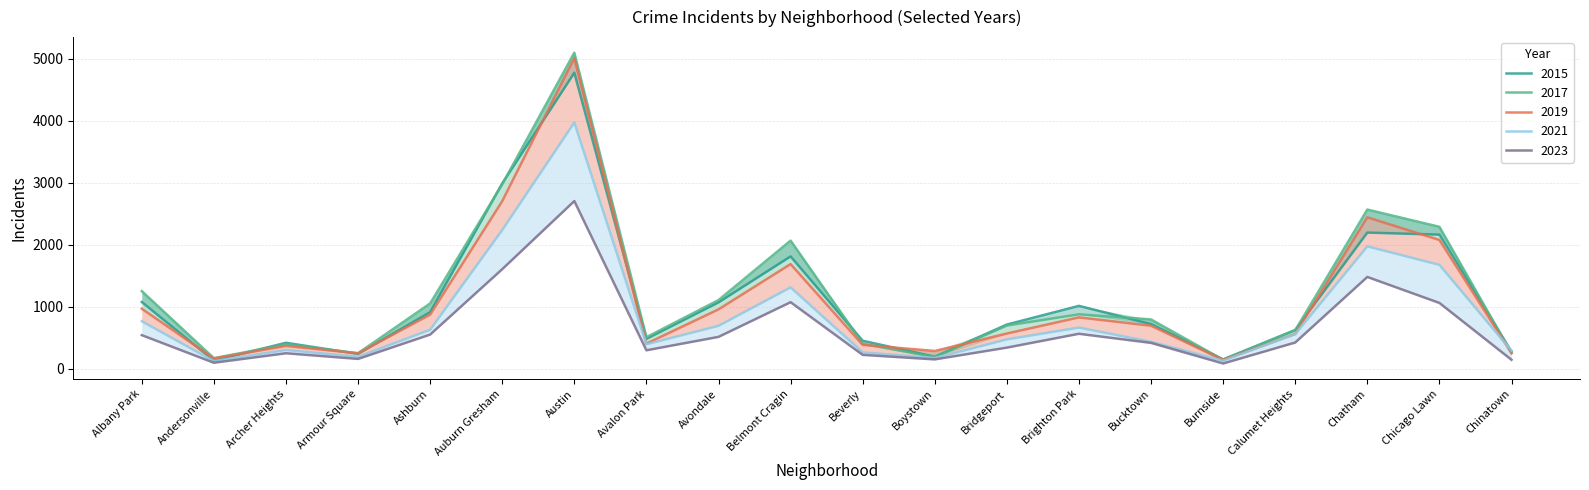

How many values in the 2023 series exceed 423?

9